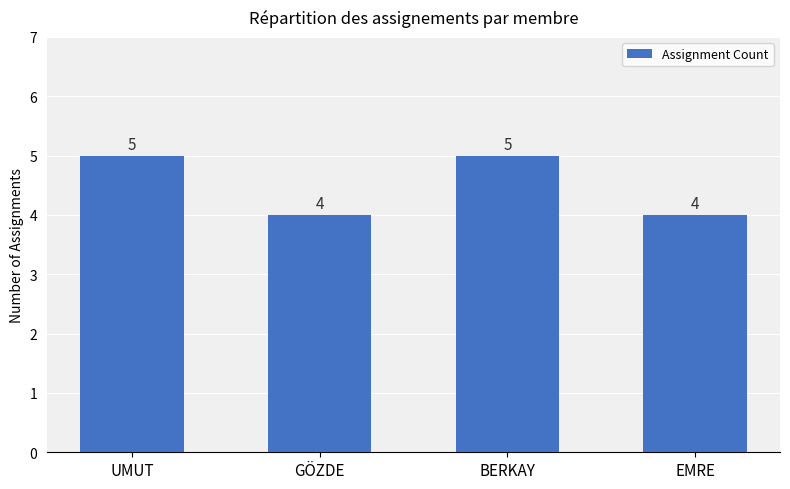

Does the chart contain stacked bars?

No